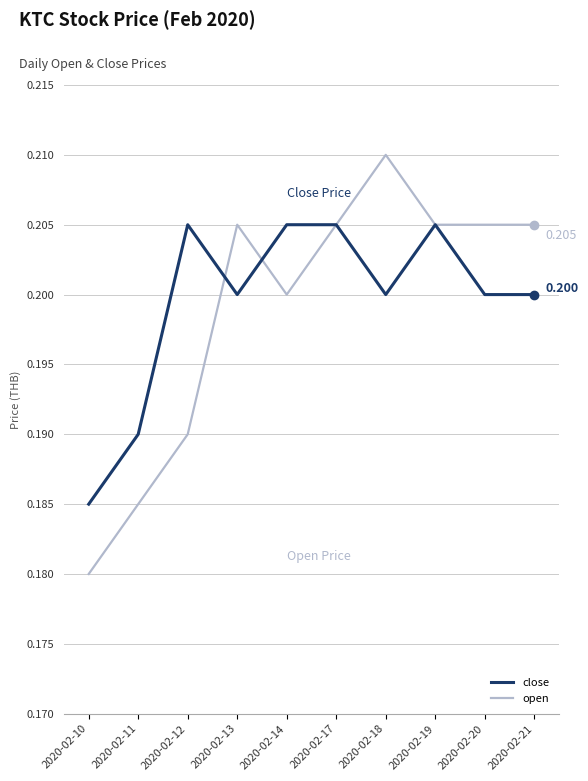

How many lines are shown in the chart?

2